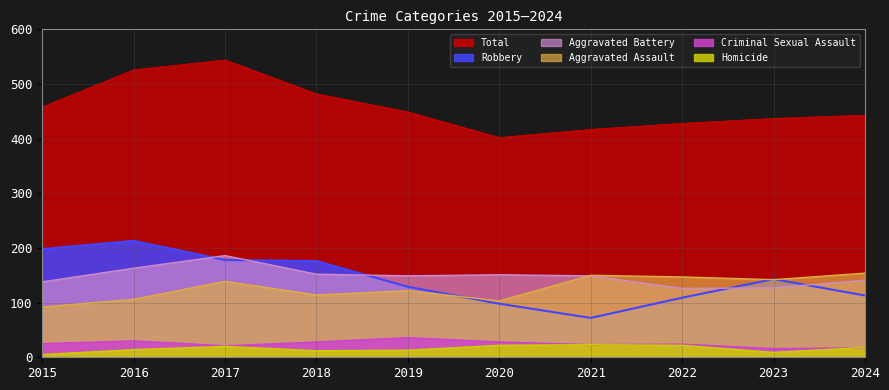

List the series in order of their peak value, lowest first.

Homicide, Criminal Sexual Assault, Aggravated Assault, Aggravated Battery, Robbery, Total